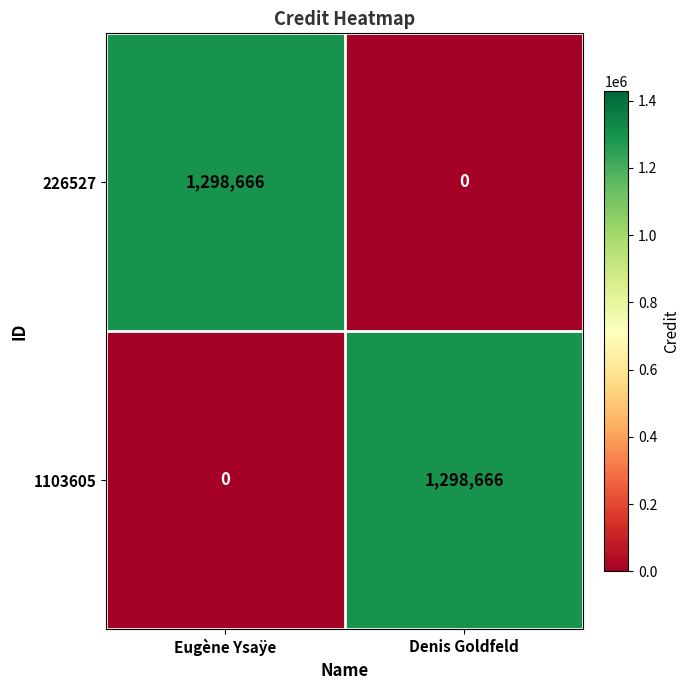

What is the difference between the highest and lowest values at Eugène Ysaÿe?

1298666